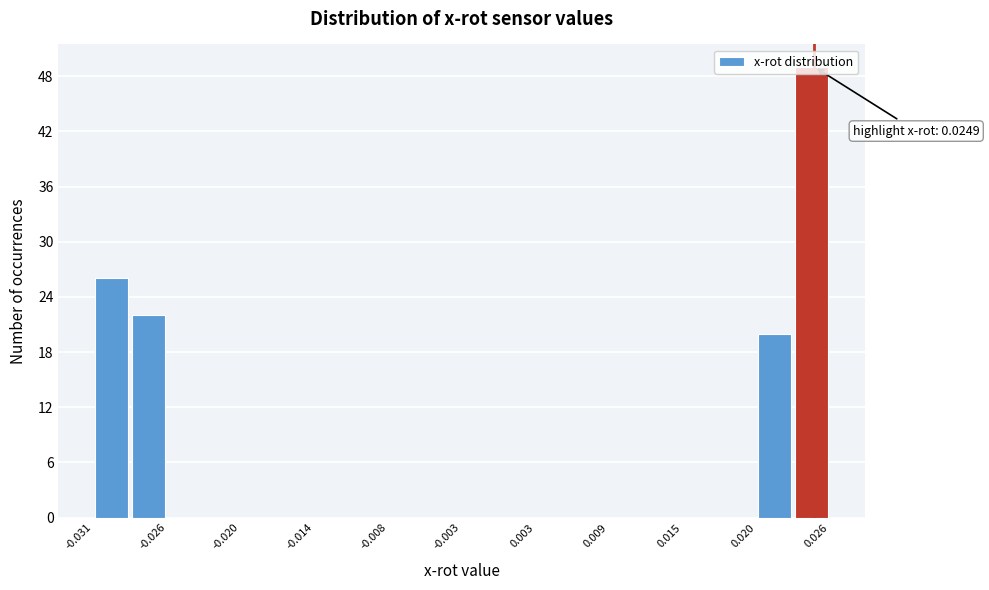

Around what value on the x-axis is the tallest bar? Give the approximate position of its centre, as read against the axis.

0.025